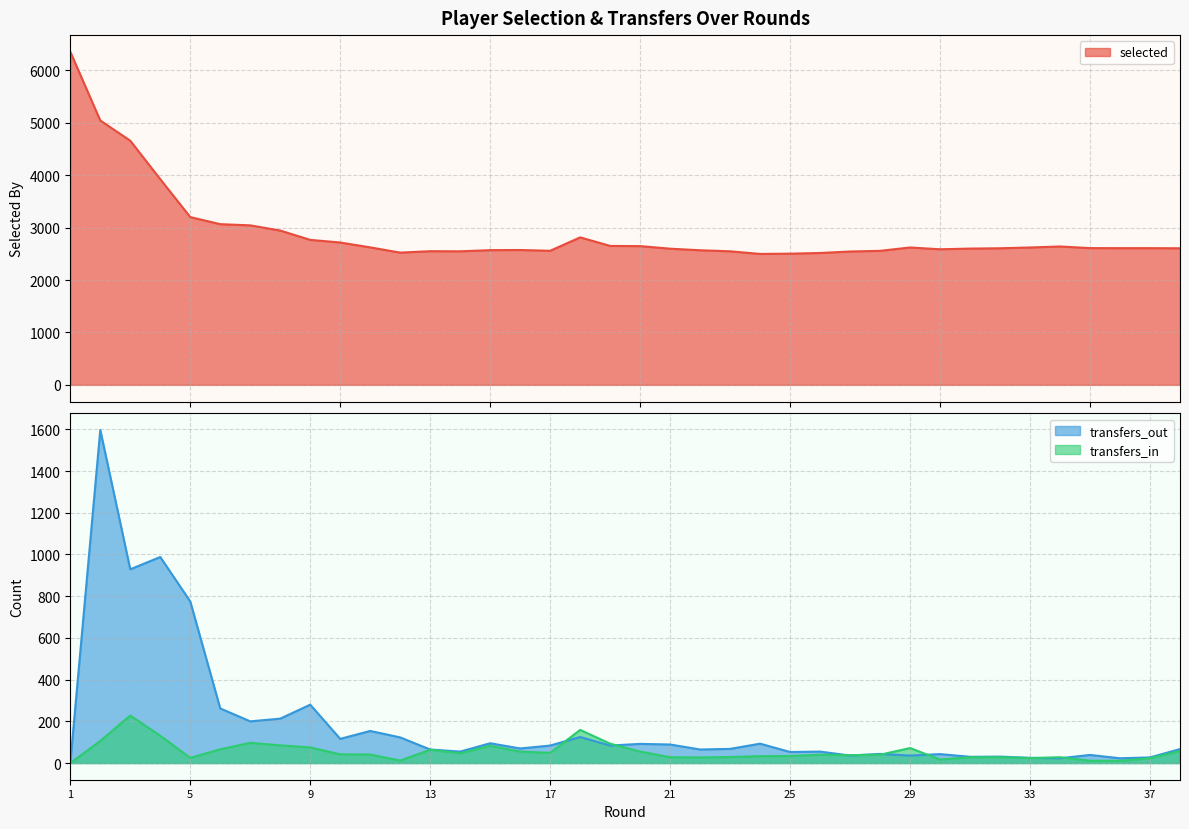

How many interior local peaks does the selected series have?

5